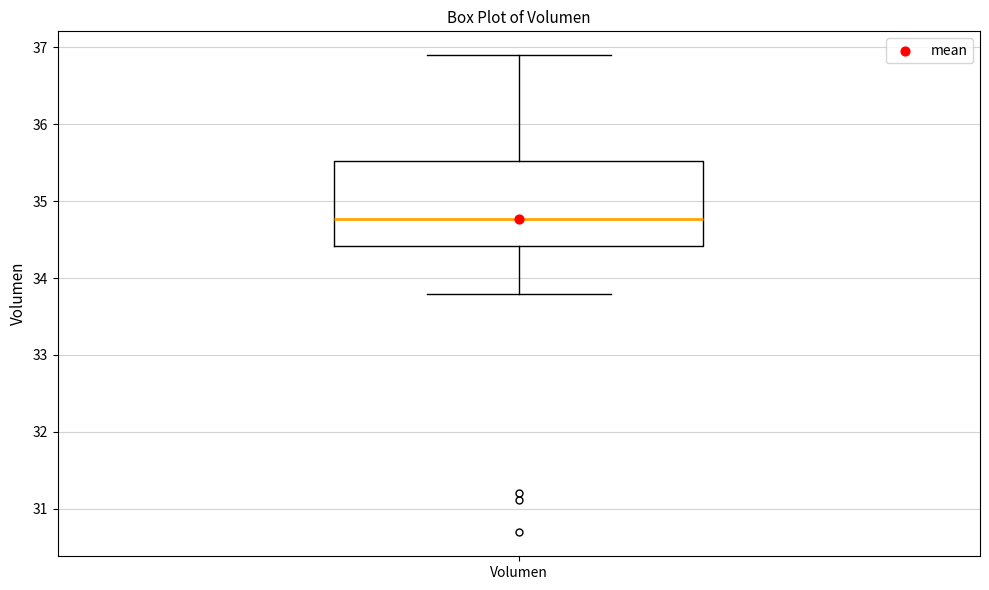

Where is the upper edge of the box for Volumen on the y-axis? The values are not printed on the chart, so give them approximately, as read against the axis.

35.5